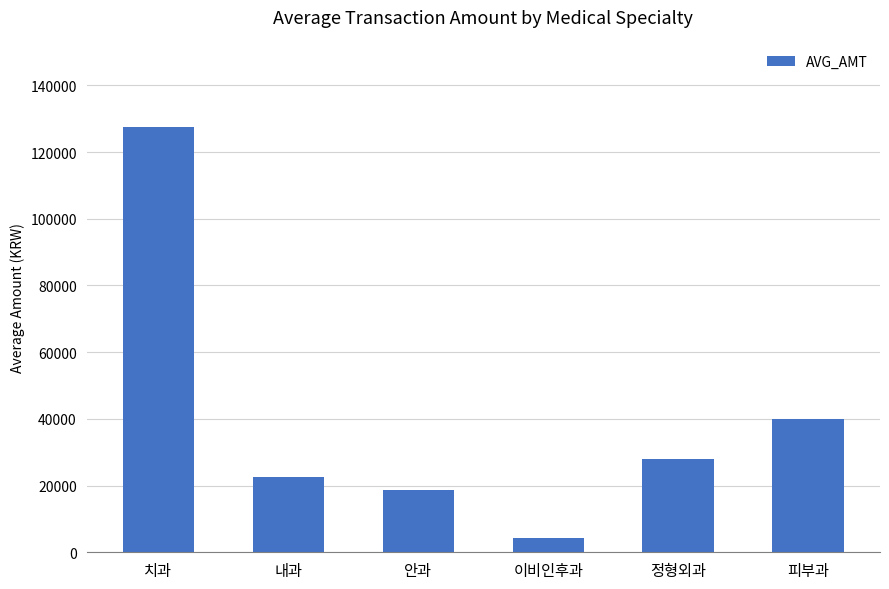

What is the difference between the second highest and minimum values?

35633